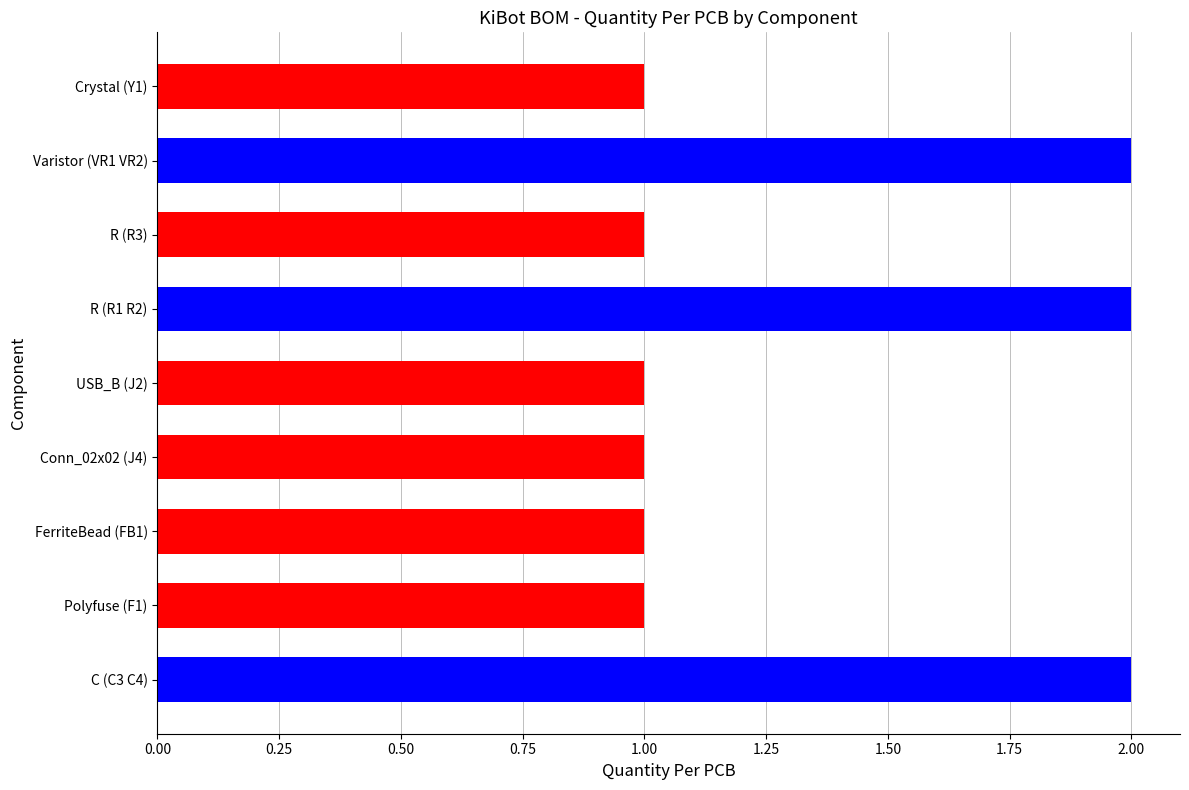

How many values are between 1 and 2?

9